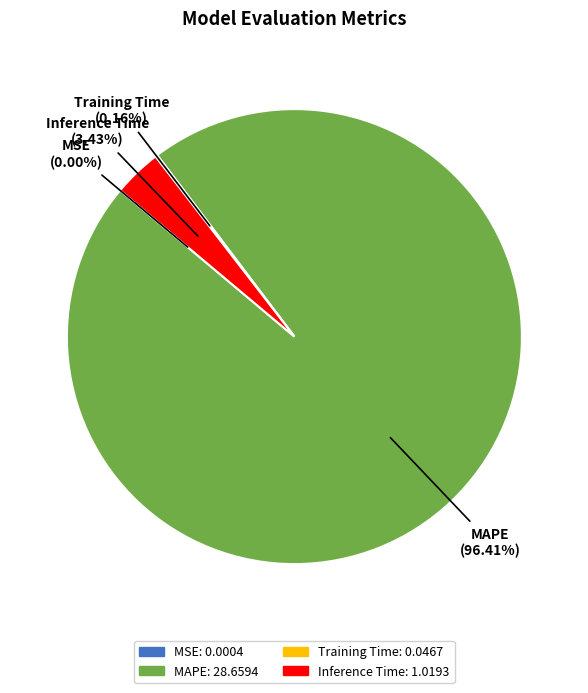

Which category has the biggest portion of the pie?

MAPE